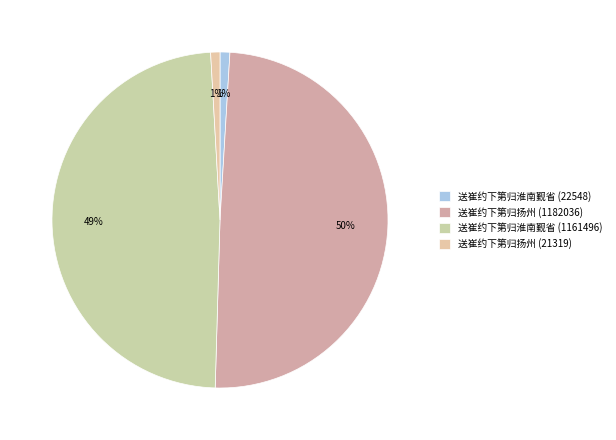

What is the total percentage of 送崔约下第归扬州 (21319) and 送崔约下第归淮南觐省 (1161496)?

49.5%